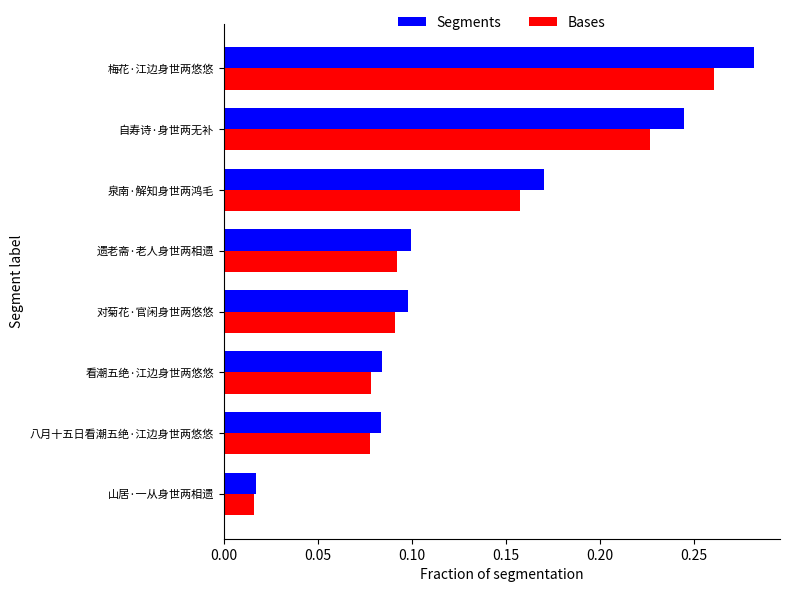

At which label does Bases reach its minimum?

山居·一从身世两相遗